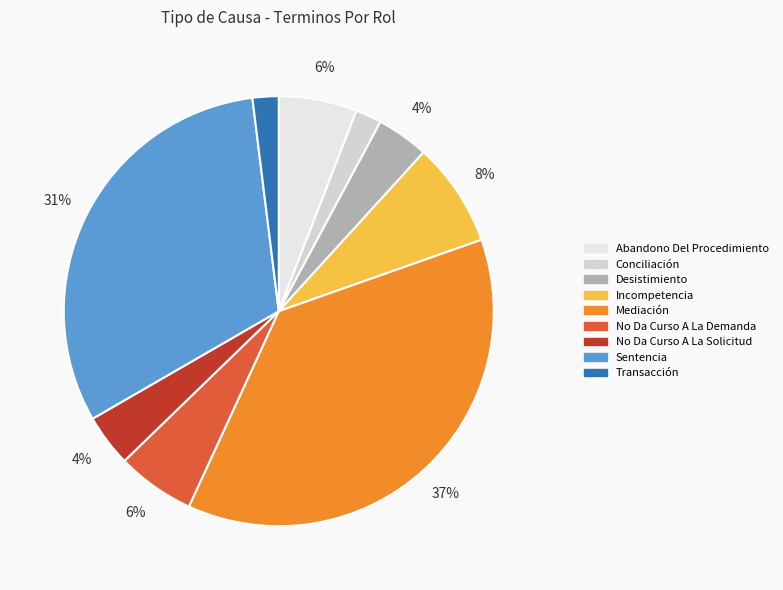

To the nearest percent, what percentage of the pie is Mediación?

37%